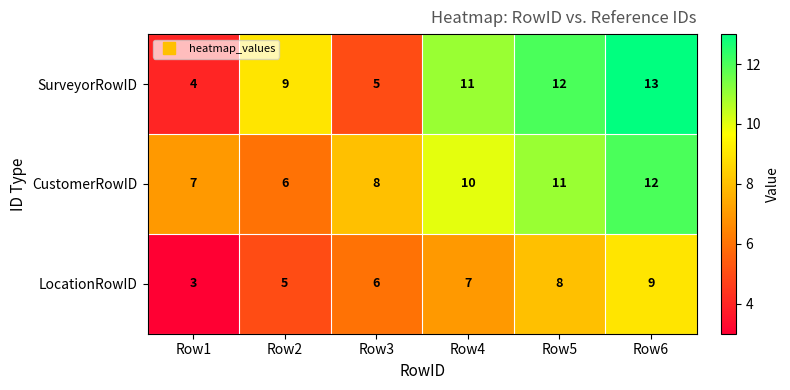

Reading right to left, what are all the values shown in this chart?

SurveyorRowID: 13	12	11	5	9	4
CustomerRowID: 12	11	10	8	6	7
LocationRowID: 9	8	7	6	5	3